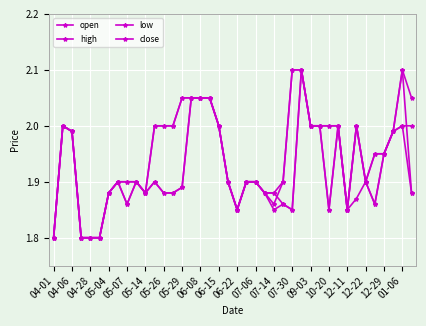

List the series in order of their peak value, highest first.

open, high, low, close